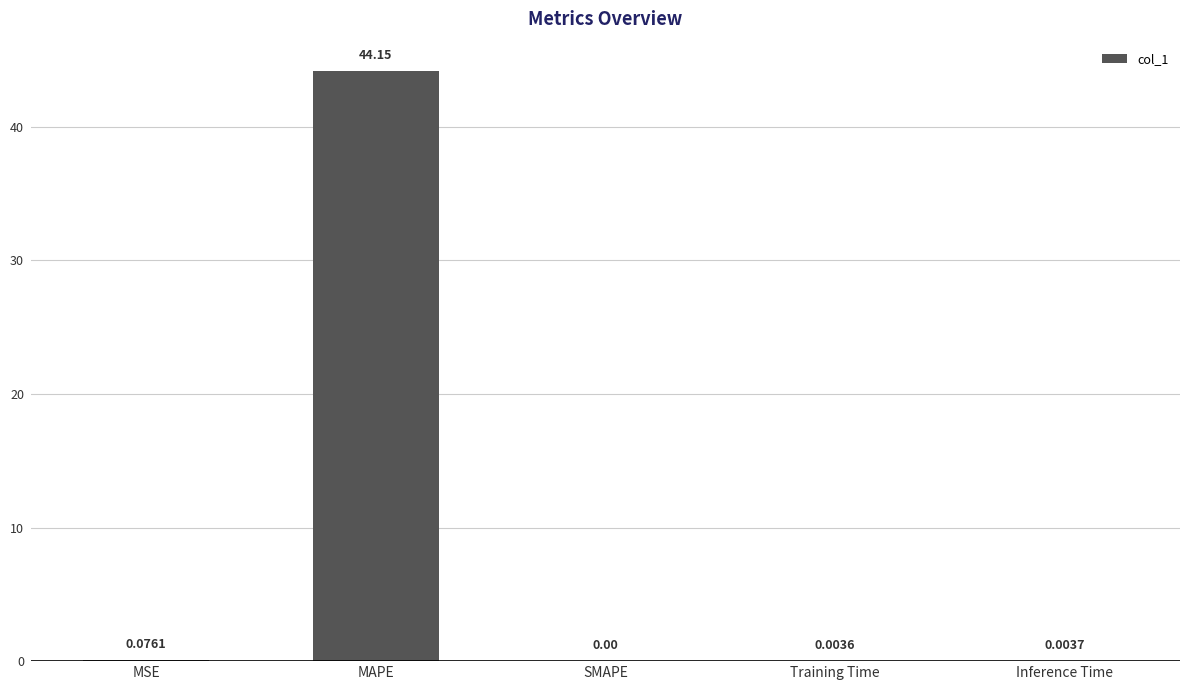

What is the greatest value displayed?

44.1